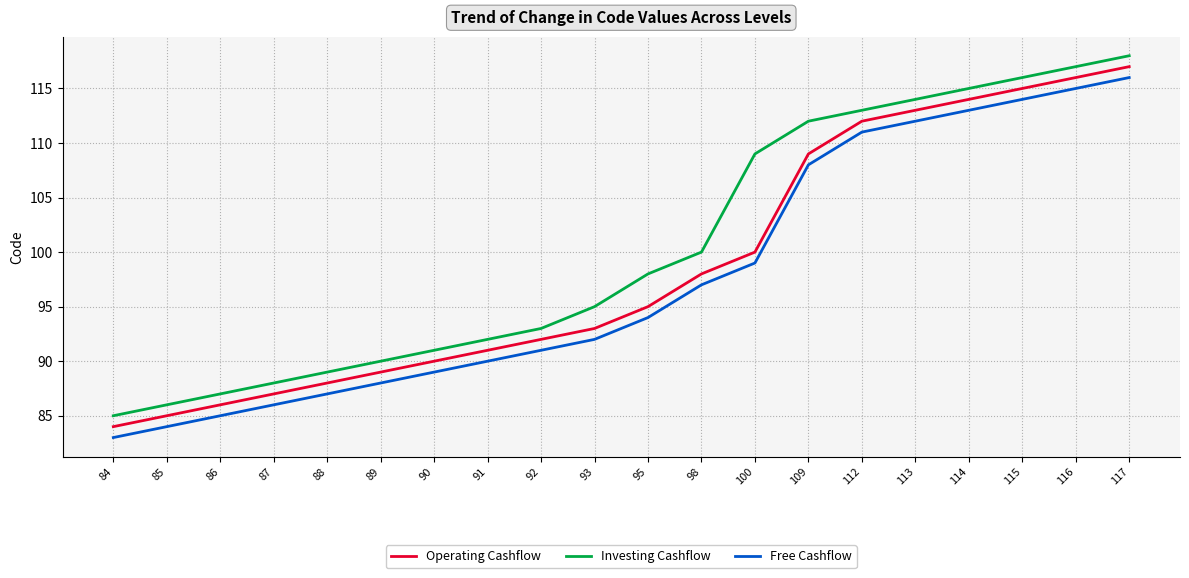

Is the value of Investing Cashflow at 116 greater than the value of Free Cashflow at 114?

Yes